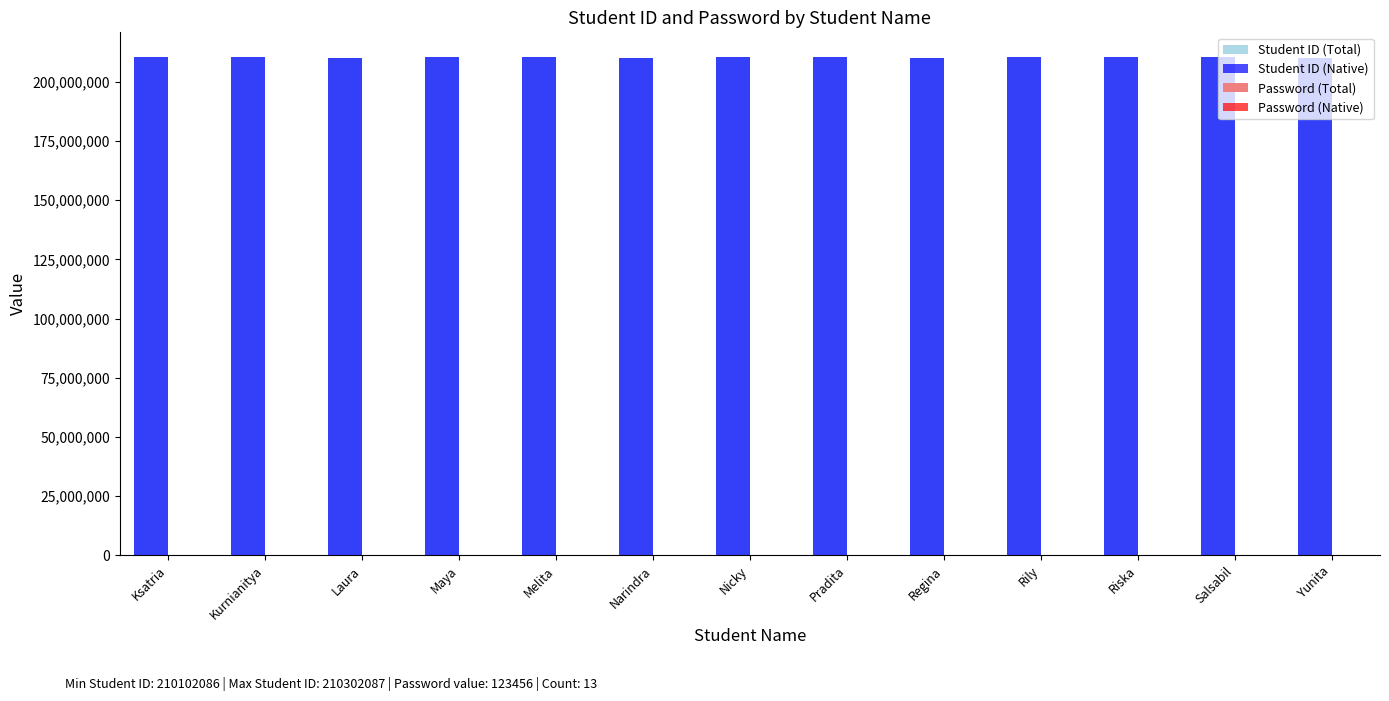

The Student ID (Native) series shows 210202091 at Pradita. True or false?

True